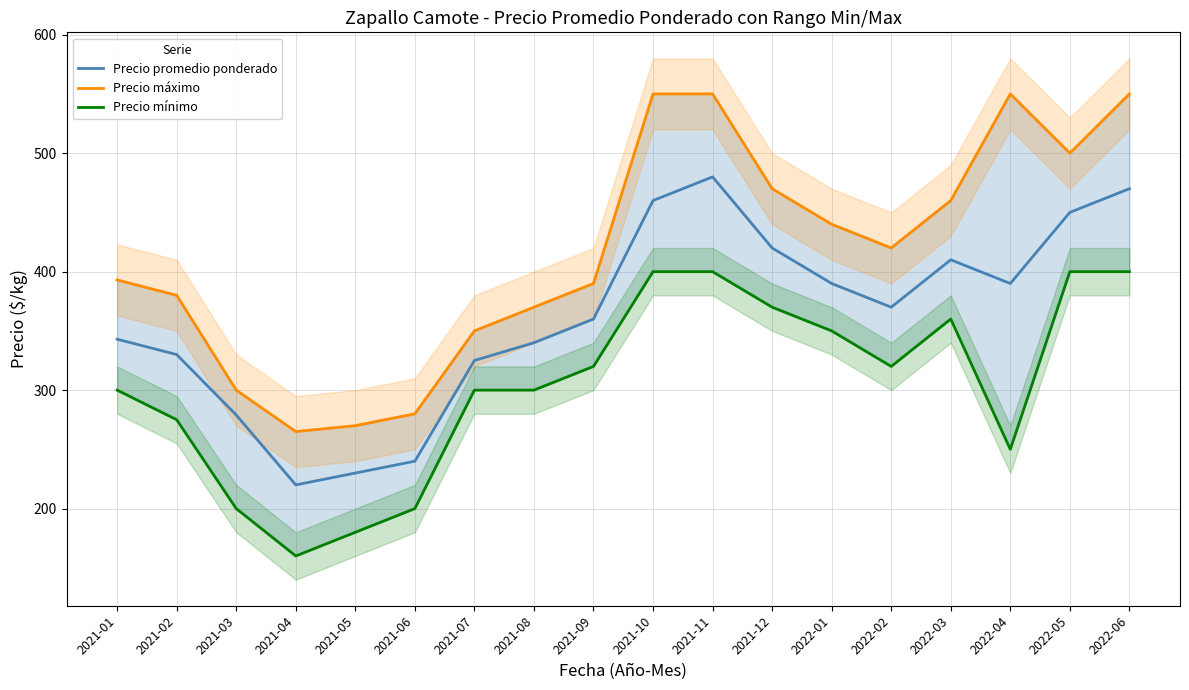

What is the label of the 15th point from the right?

2021-04